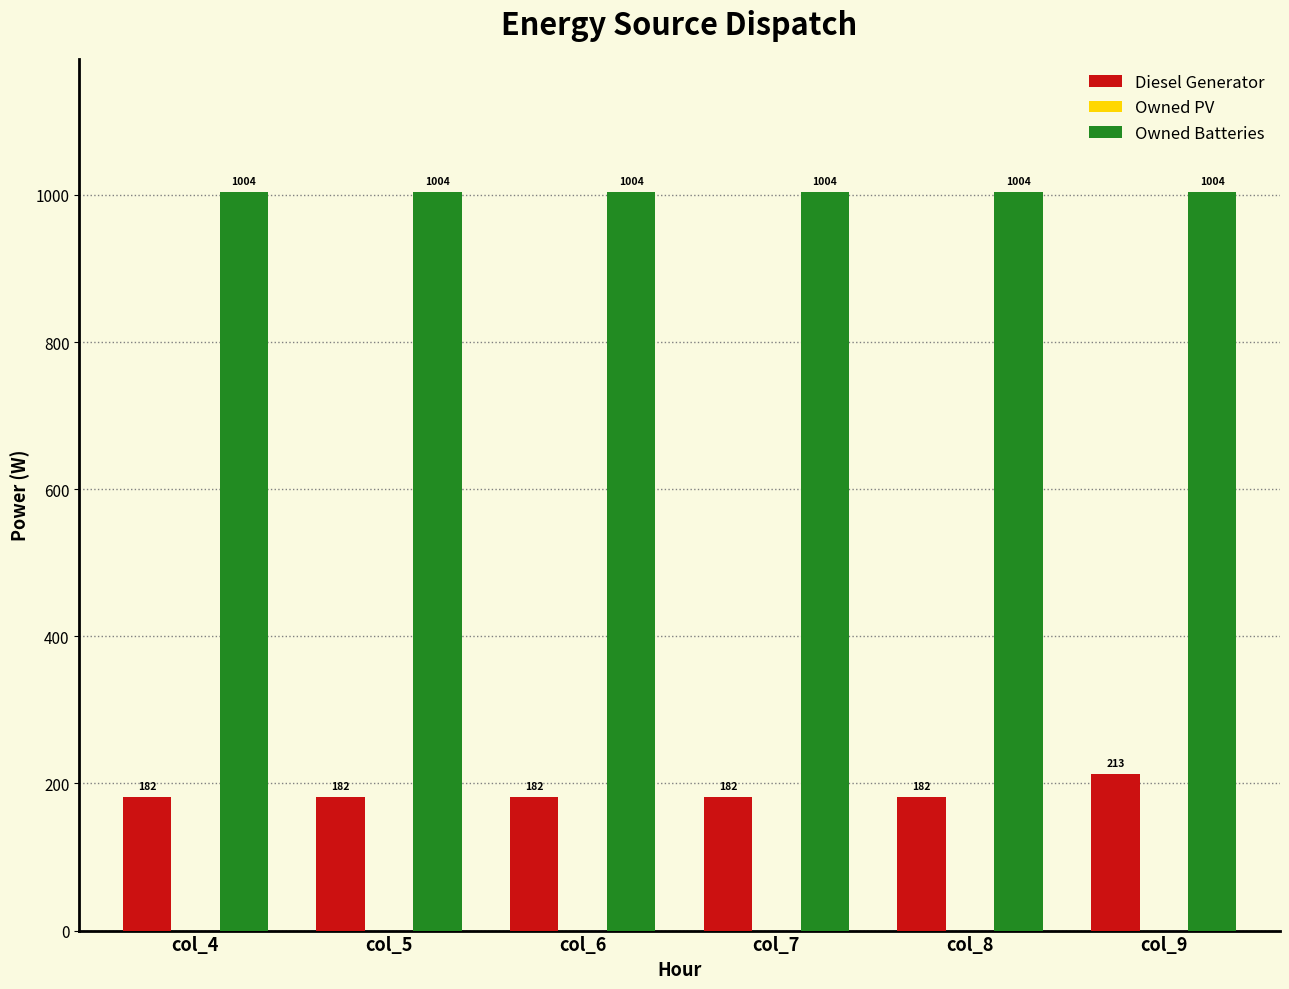

Which series has the largest total across all categories?

Owned Batteries